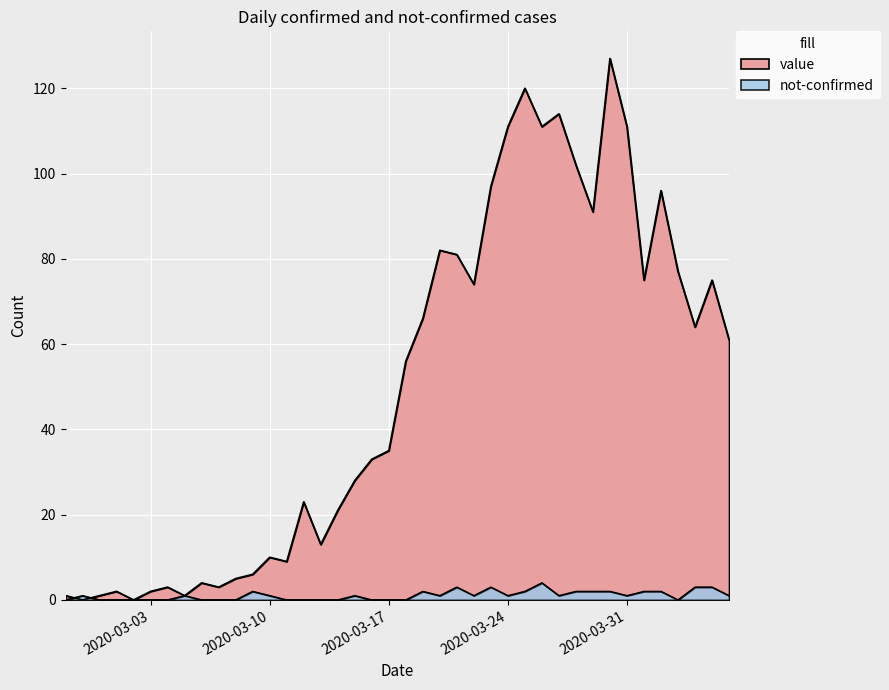

The not-confirmed series shows 2 at 2020-03-18. True or false?

False